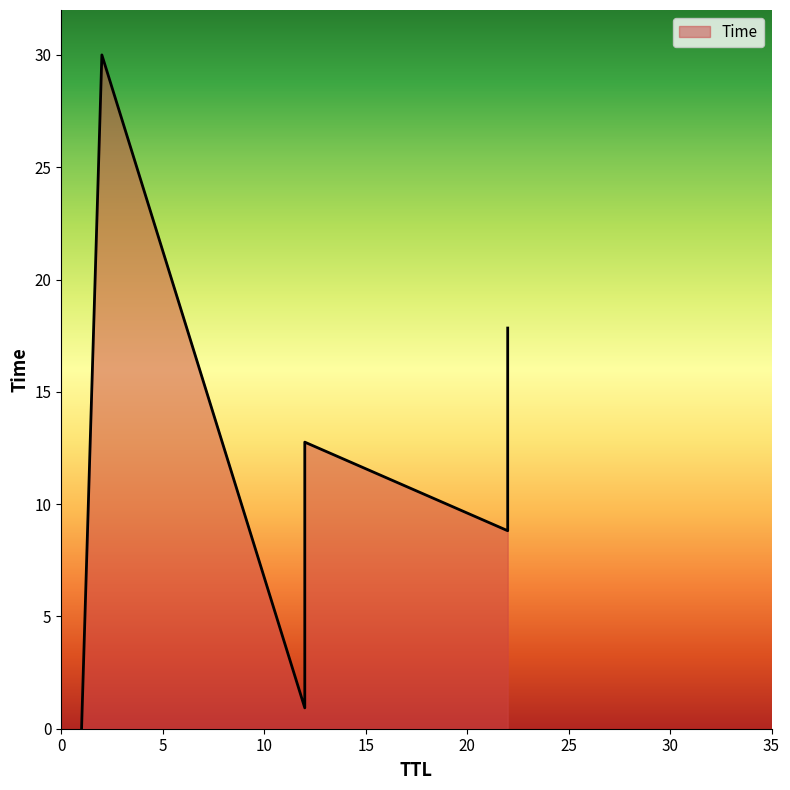

What is the difference between the maximum and second lowest values?

29.1